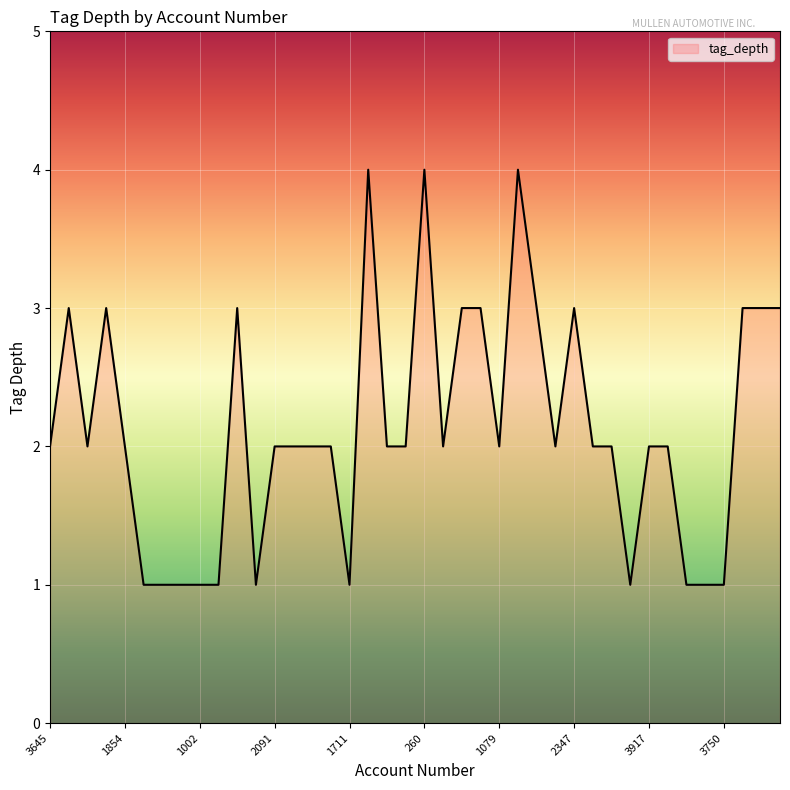

Reading left to right, extract all data points from this chart.

2	3	2	3	2	1	1	1	1	1	3	1	2	2	2	2	1	4	2	2	4	2	3	3	2	4	3	2	3	2	2	1	2	2	1	1	1	3	3	3